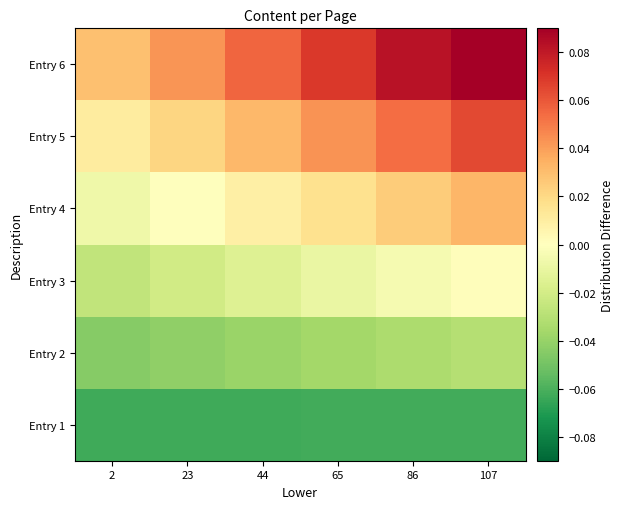

At how many categories does at least one series exceed 0?

6